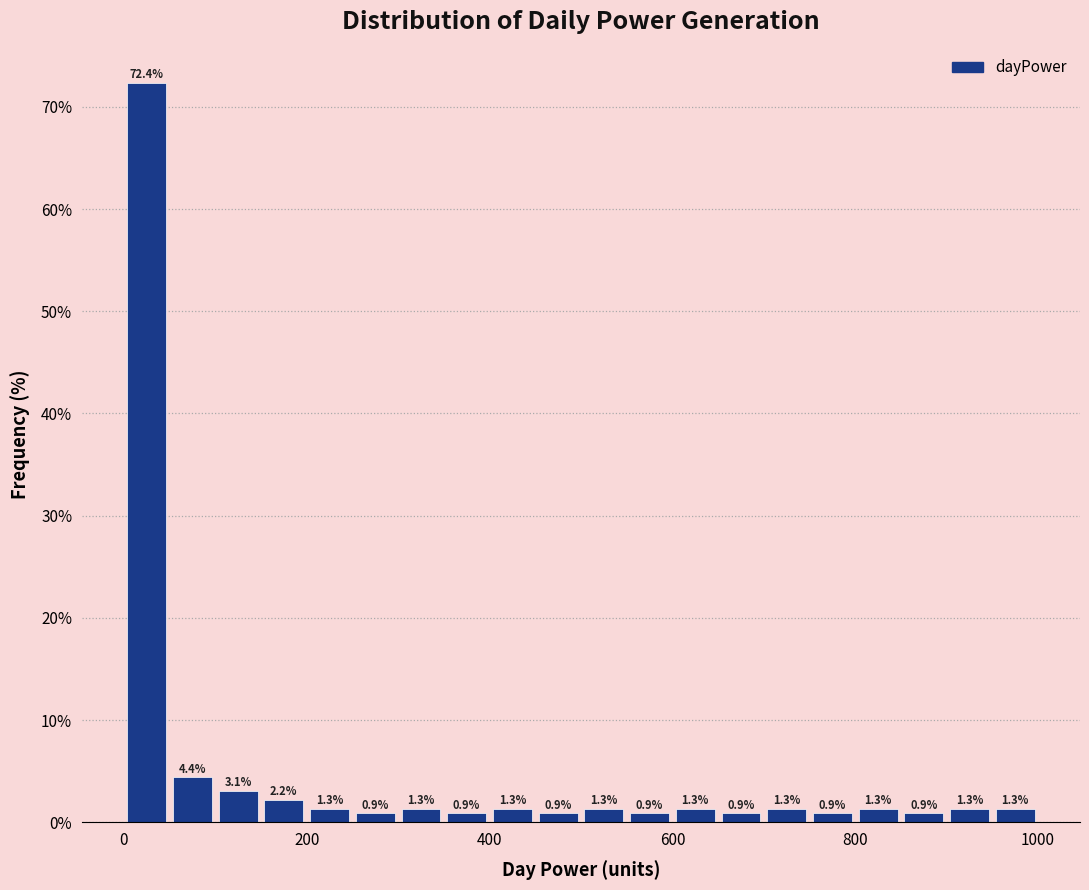

Read against the x-axis, roughly where is the centre of the tallest bar?

20